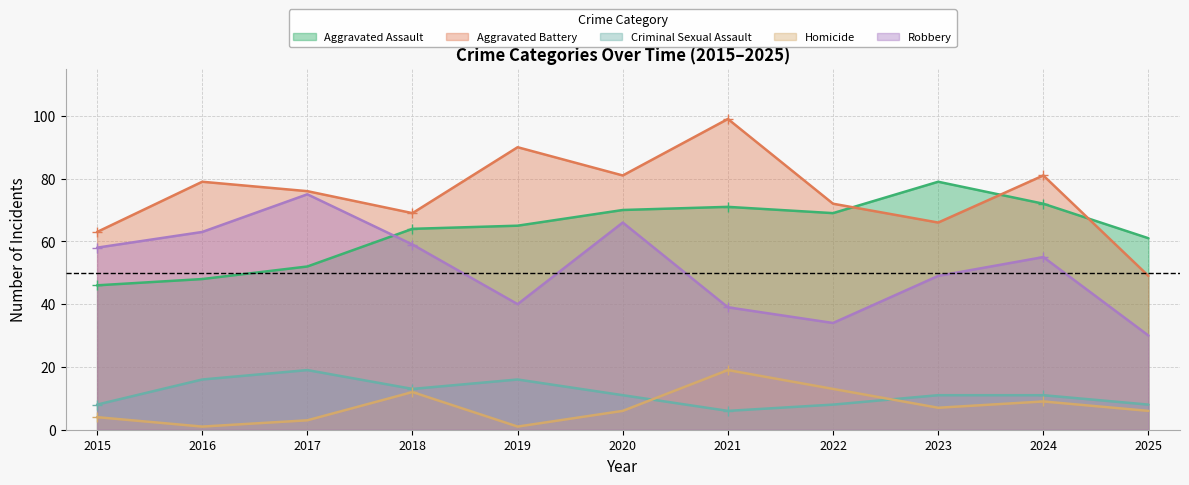

What is the sum of all Aggravated Battery values?

825